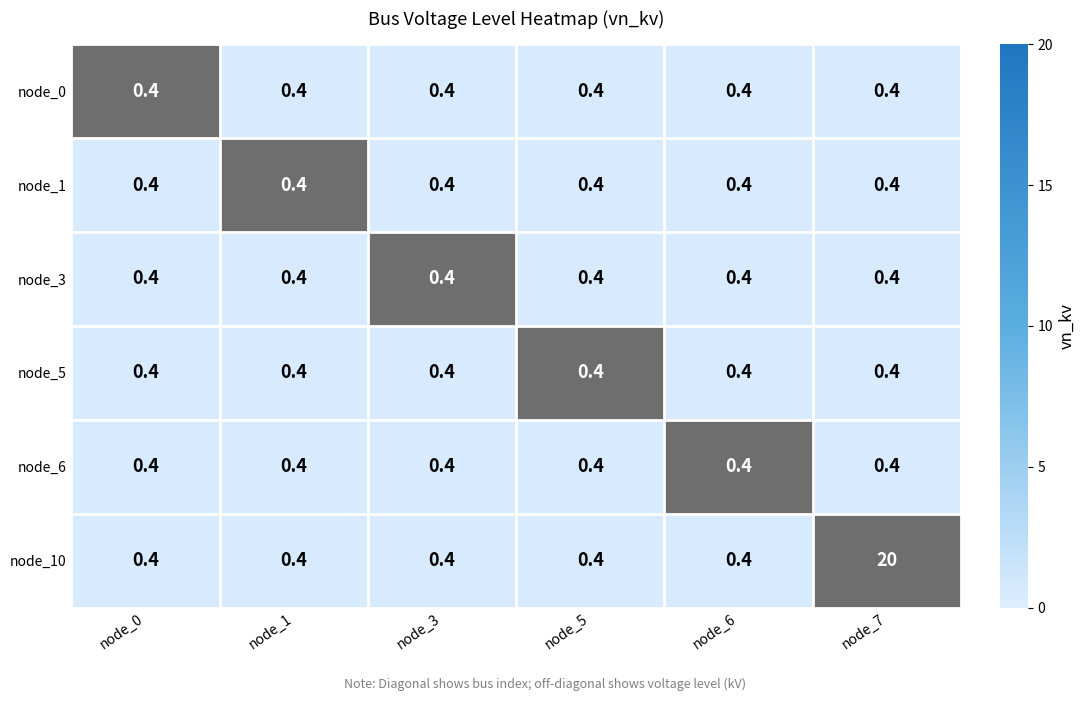

The node_3 series shows 0.1 at node_7. True or false?

False